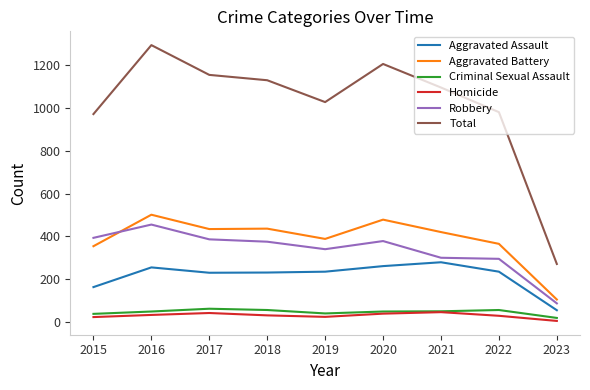

How many values in the Homicide series are below 31?

4